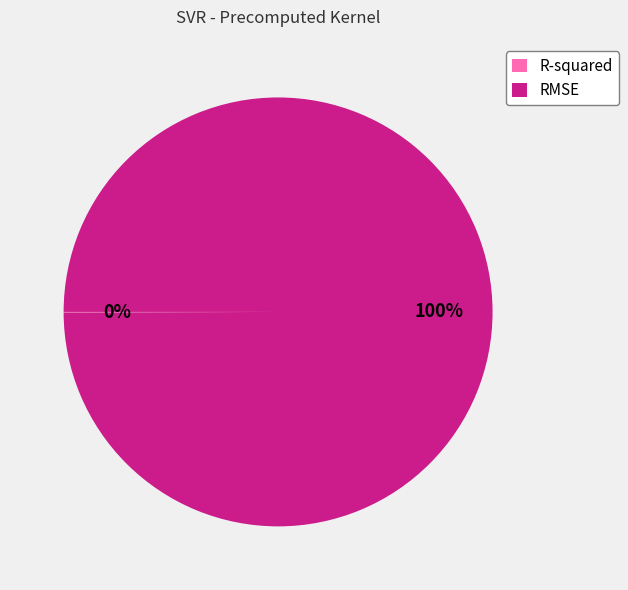

To the nearest percent, what is the difference between the largest and smallest slice percentages?

100%